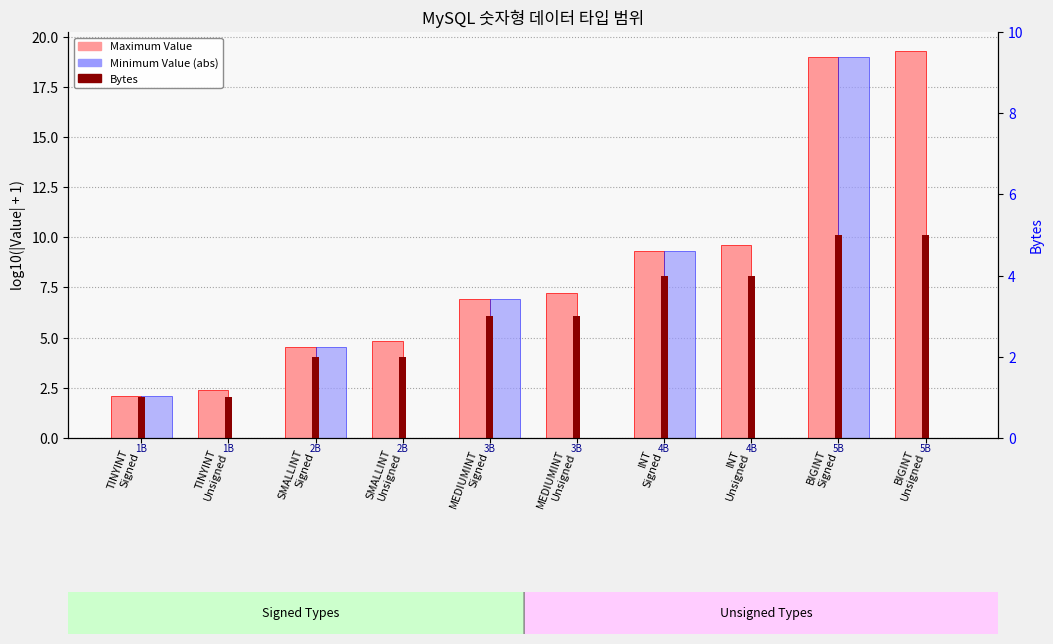

What is the greatest value displayed?

19.3